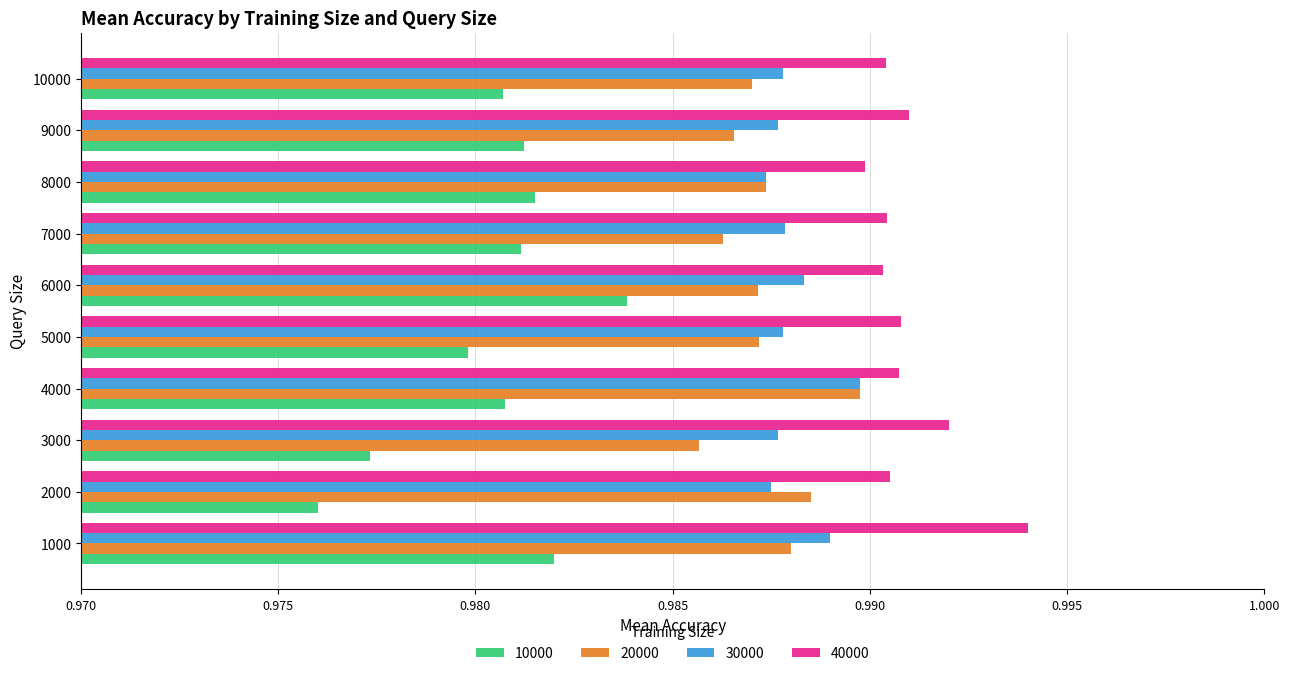

Is the value of 30000 at 4000 greater than the value of 40000 at 5000?

No